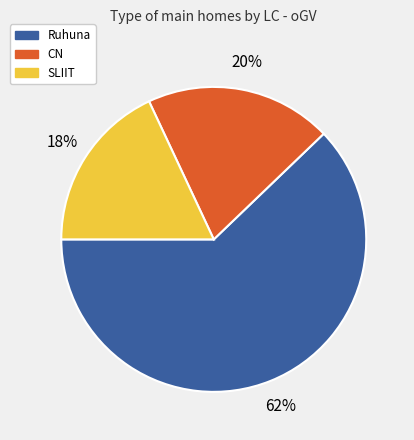

To the nearest percent, what is the difference between the largest and smallest slice percentages?

44%